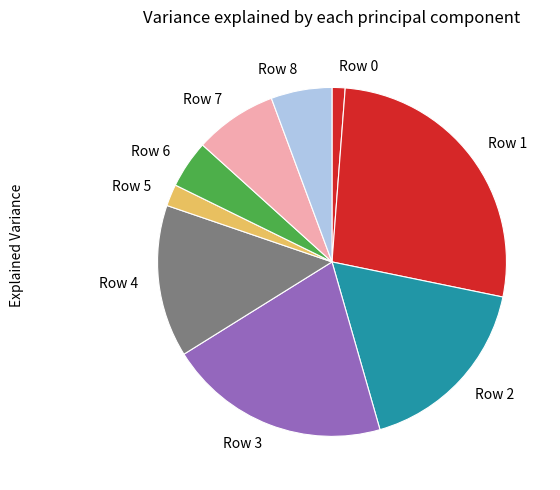

Rank the categories by value from highest to lowest.

Row 1, Row 3, Row 2, Row 4, Row 7, Row 8, Row 6, Row 5, Row 0